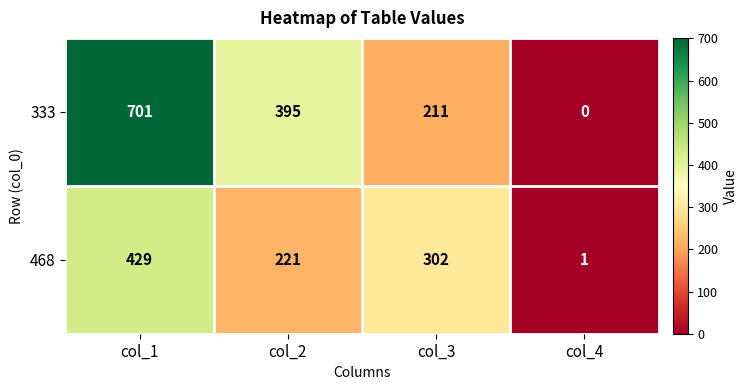

Which series changed the most between col_1 and col_3?

333